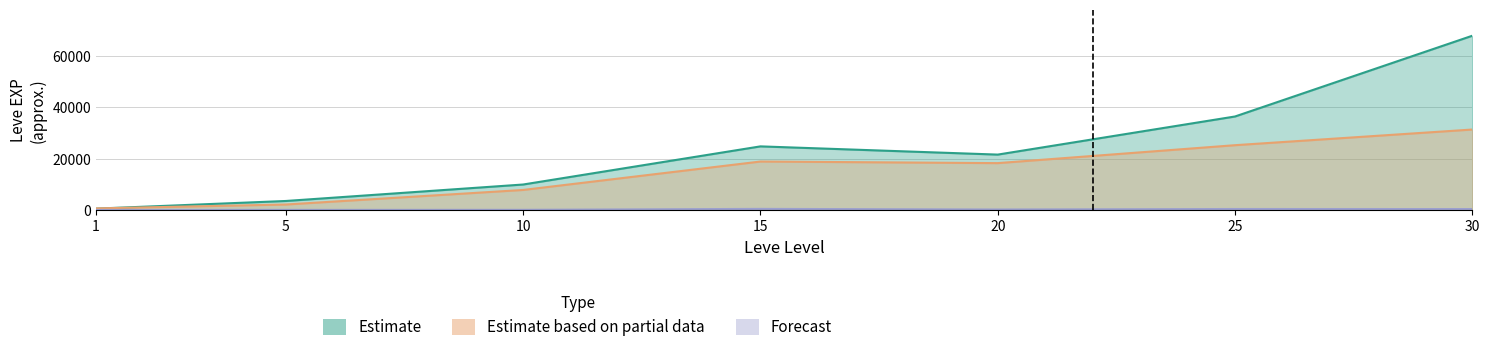

The Estimate based on partial data series shows 12940 at 15. True or false?

False